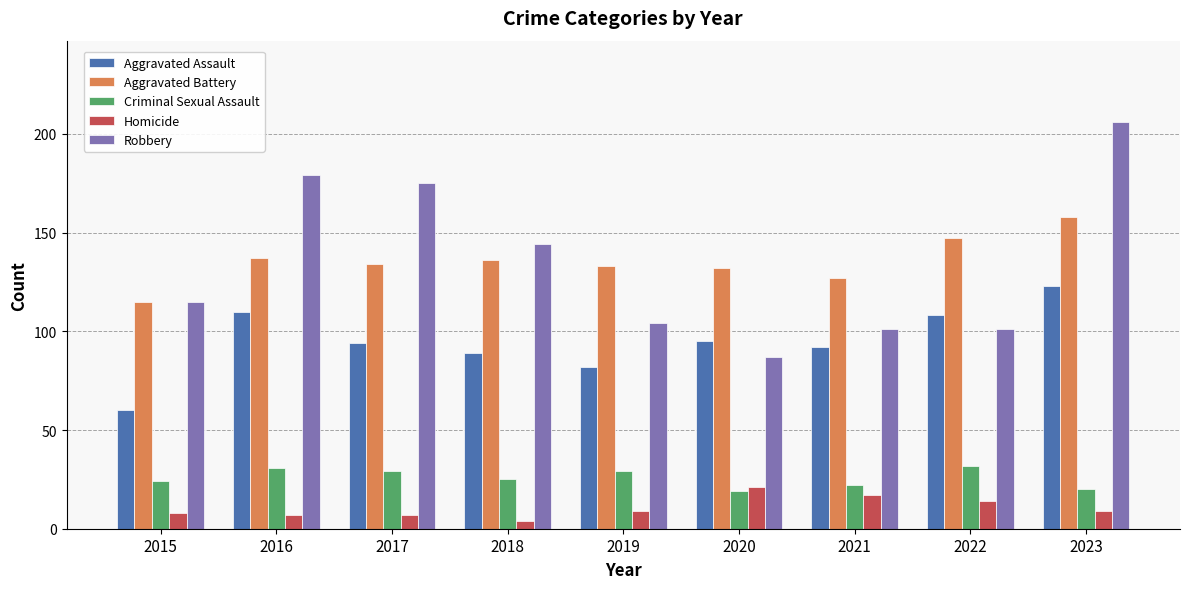

Rank the series by their maximum value, from highest to lowest.

Robbery, Aggravated Battery, Aggravated Assault, Criminal Sexual Assault, Homicide